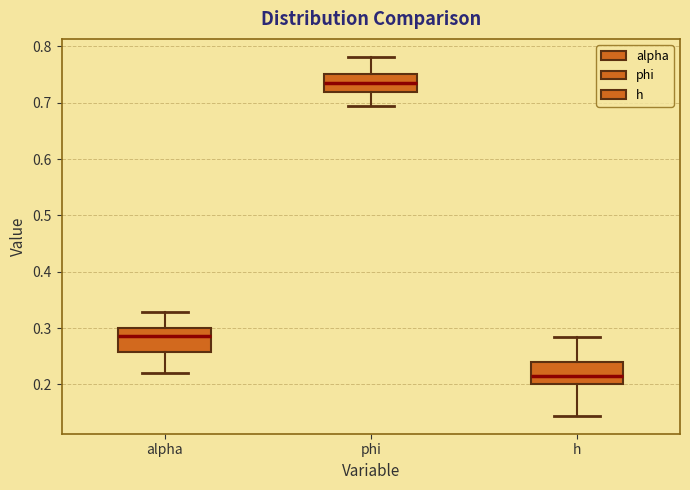

Where does the upper whisker of the box for alpha end on the y-axis? The values are not printed on the chart, so give them approximately, as read against the axis.

0.33